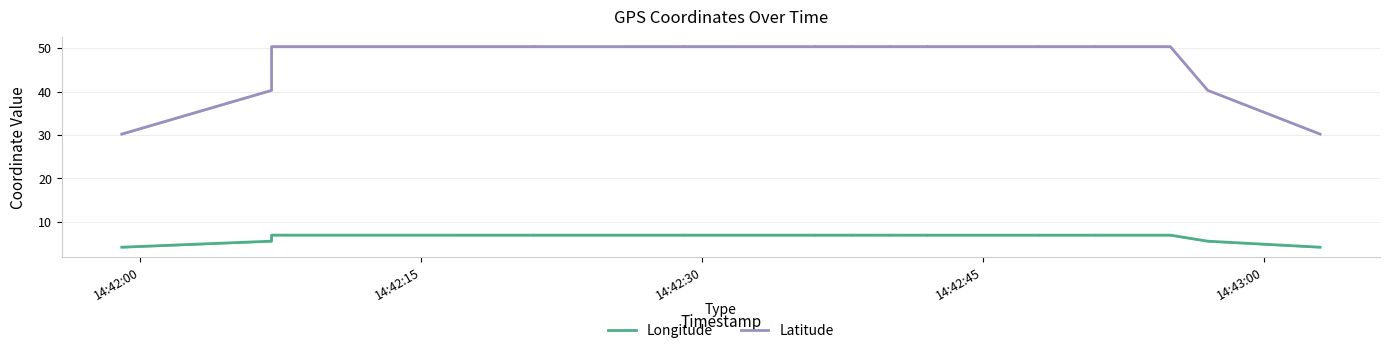

Count the number of data series in this chart.

2